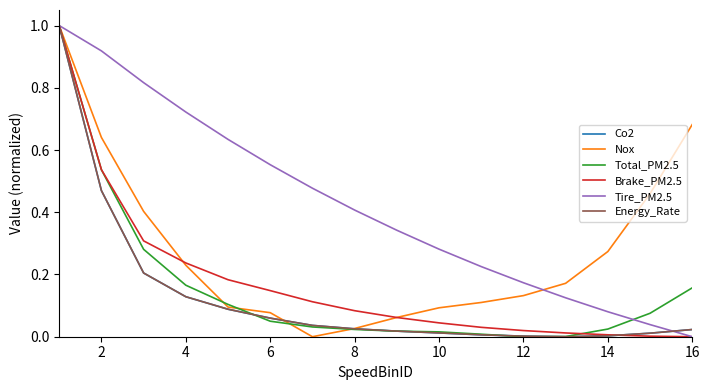

What are all the series names shown in the legend?

Co2, Nox, Total_PM2.5, Brake_PM2.5, Tire_PM2.5, Energy_Rate